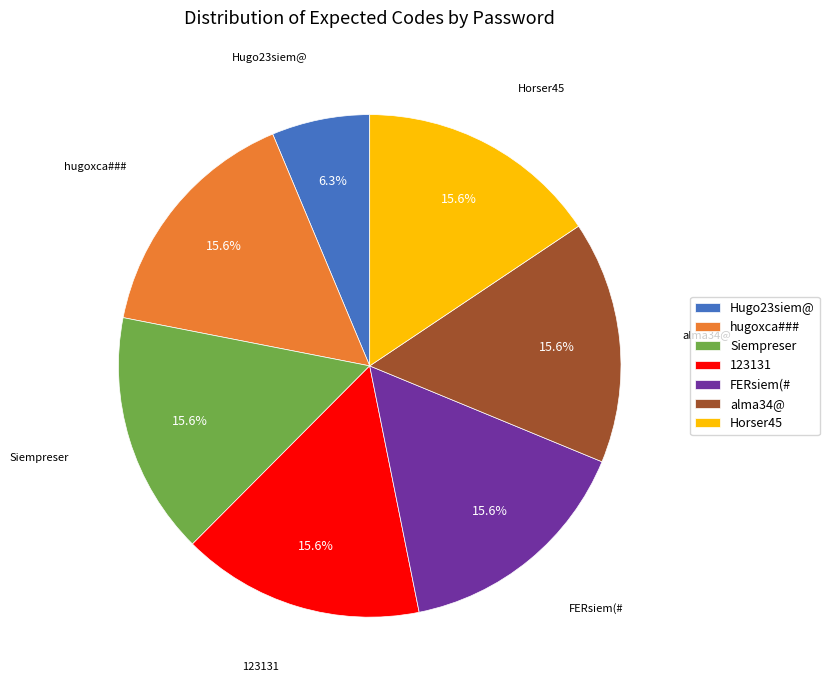

Combined, do Siempreser and alma34@ account for over 50%?

No